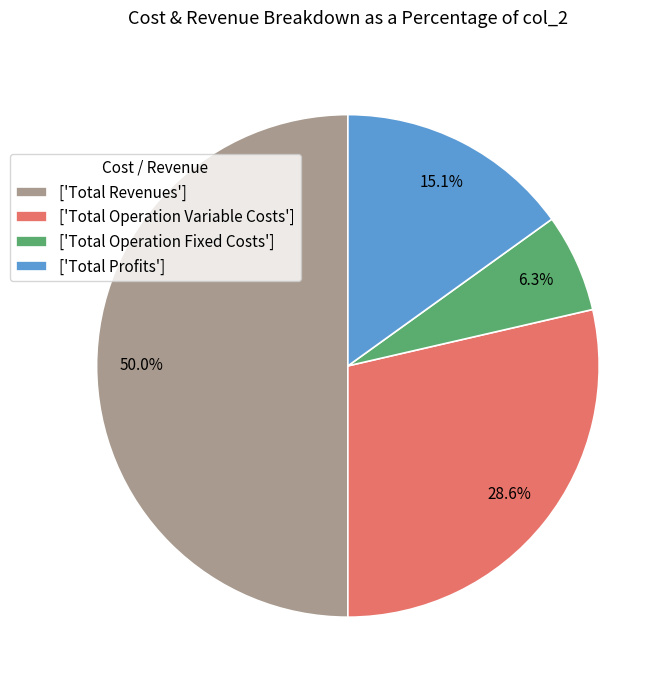

Rank the categories by value from highest to lowest.

['Total Revenues'], ['Total Operation Variable Costs'], ['Total Profits'], ['Total Operation Fixed Costs']